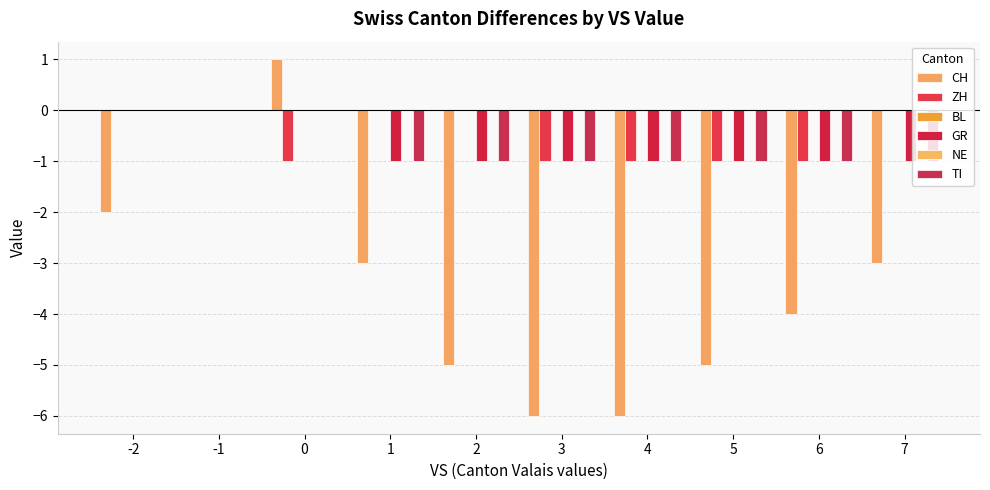

Is it true that GR equals 0 at 7?

False